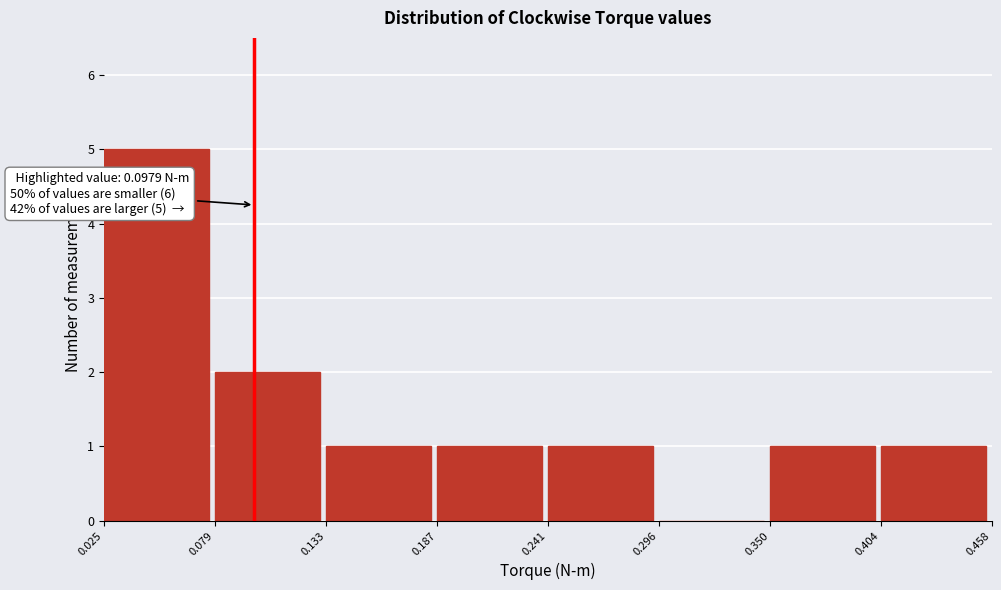

Over which range of the x-axis is the bar tallest?

0.025 to 0.079